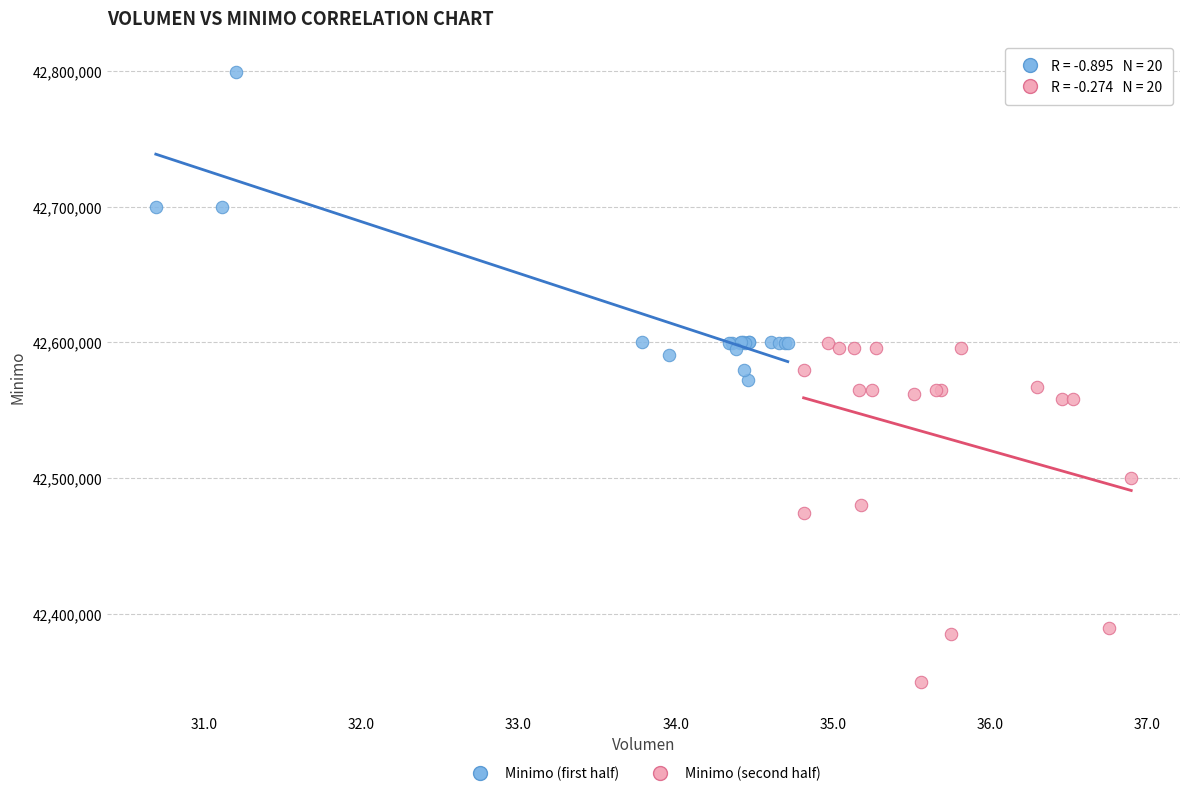

Which series reaches the minimum Y coordinate?

Minimo (second half)